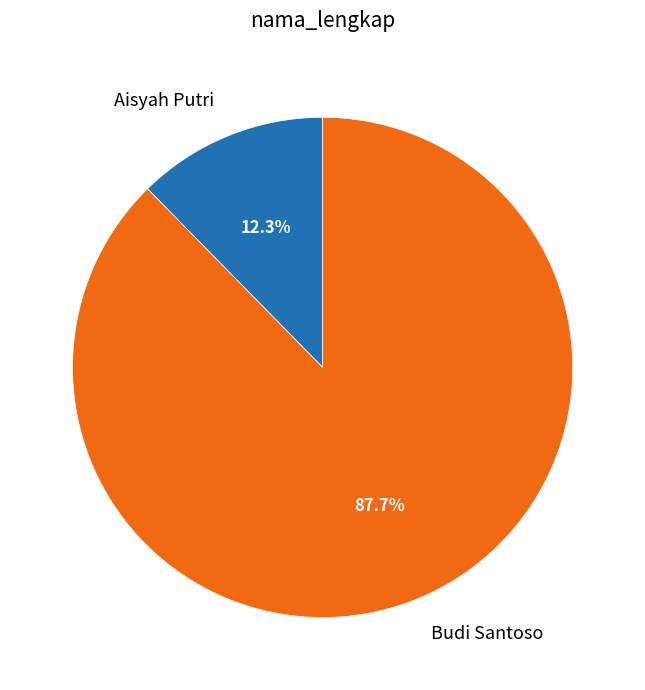

What is the smallest slice in the pie chart?

Aisyah Putri